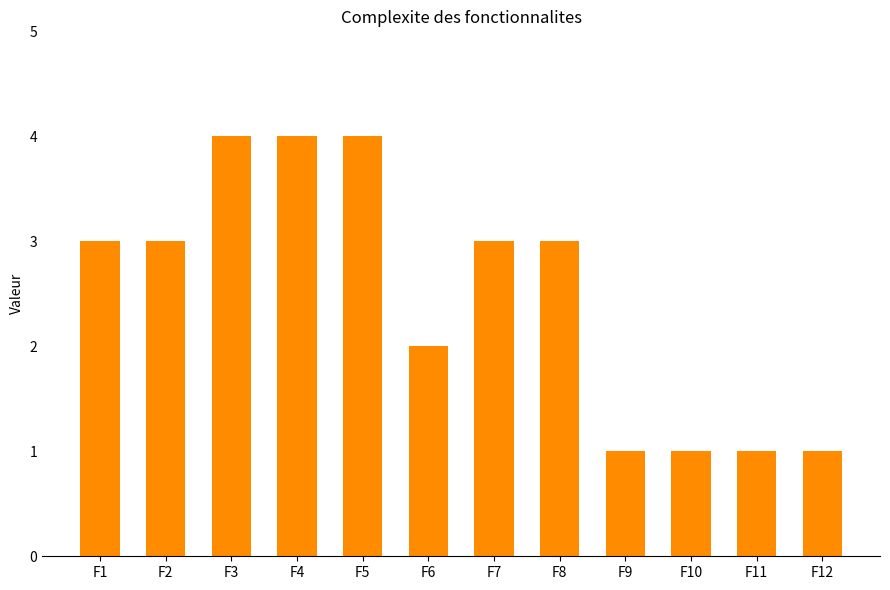

How many bars are there in total?

12